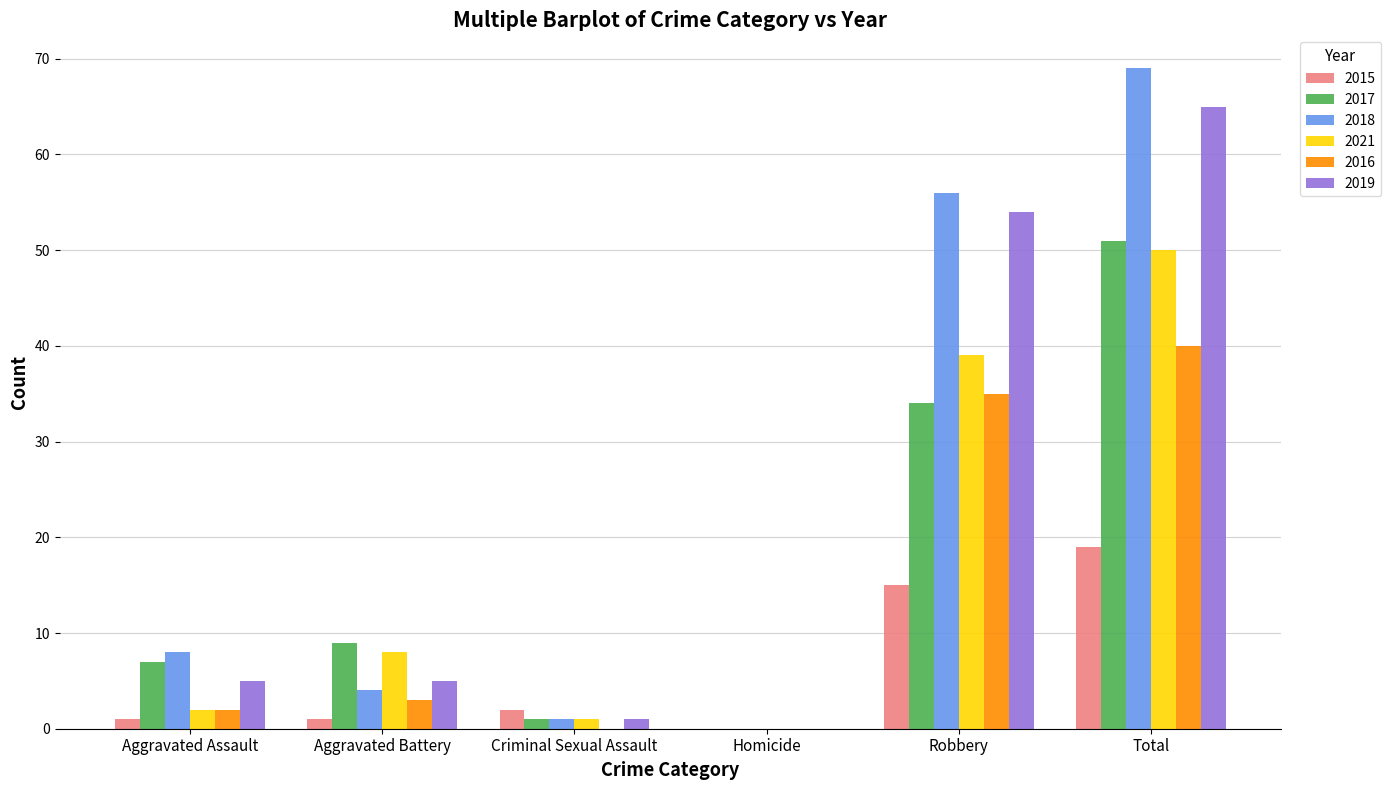

The 2016 series shows 0 at Homicide. True or false?

True